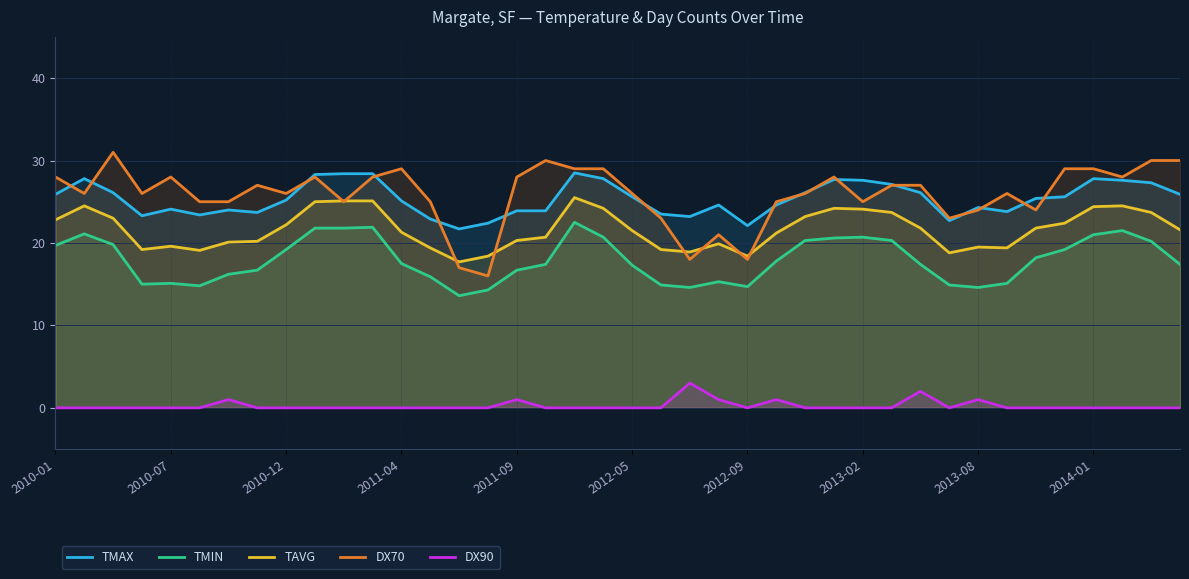

How many lines are shown in the chart?

5